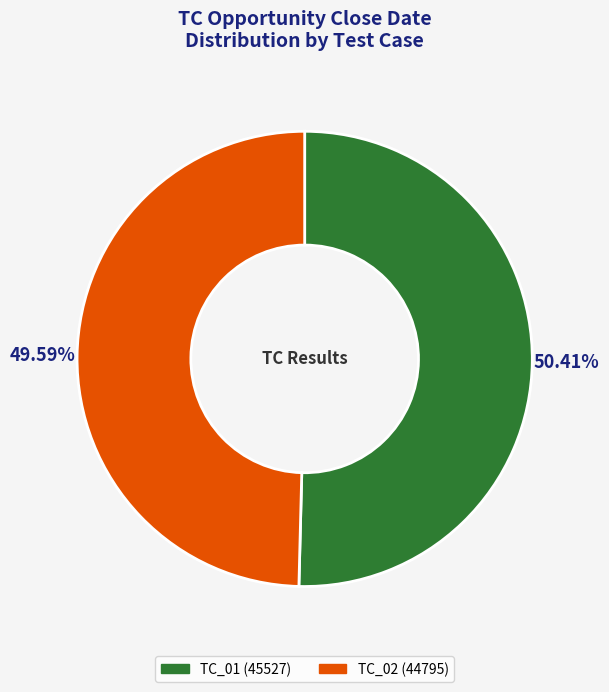

Count the number of slices in the pie.

2